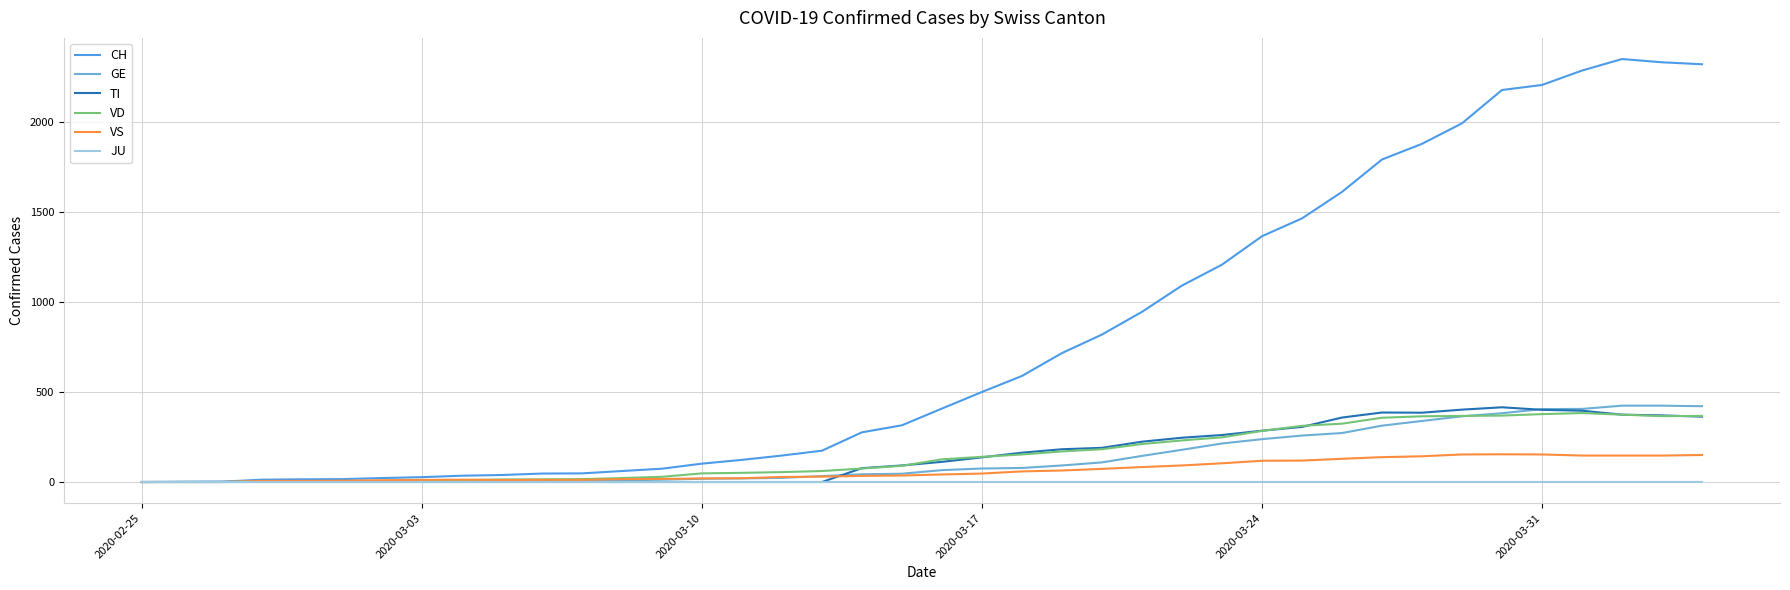

Which series has the largest range (max minus min)?

CH